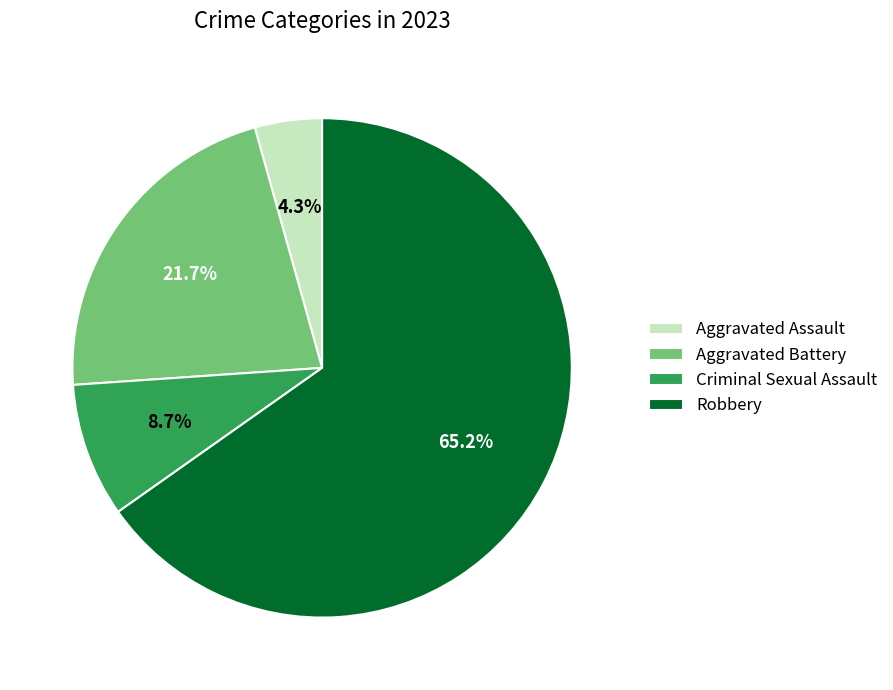

Combined, what portion of the pie is Aggravated Assault and Robbery?

69.6%